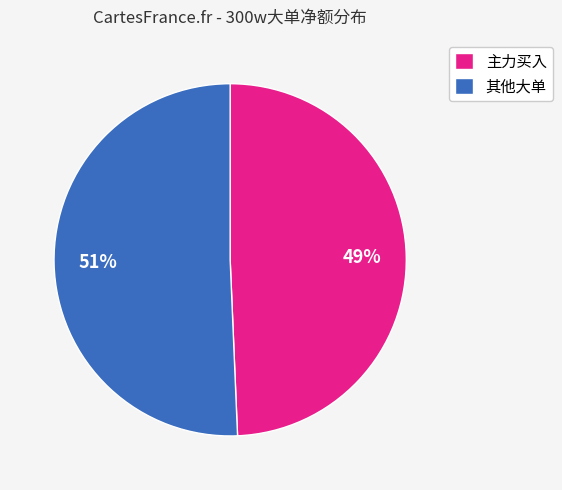

To the nearest percent, what is the average slice percentage?

50%